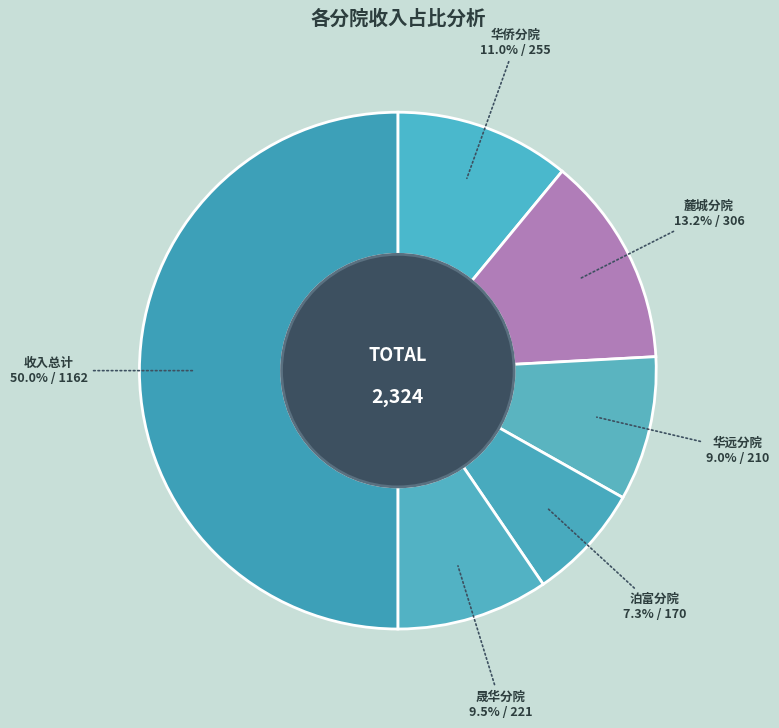

To the nearest percent, what is the difference between the 收入总计 and 华侨分院 slice percentages?

39%